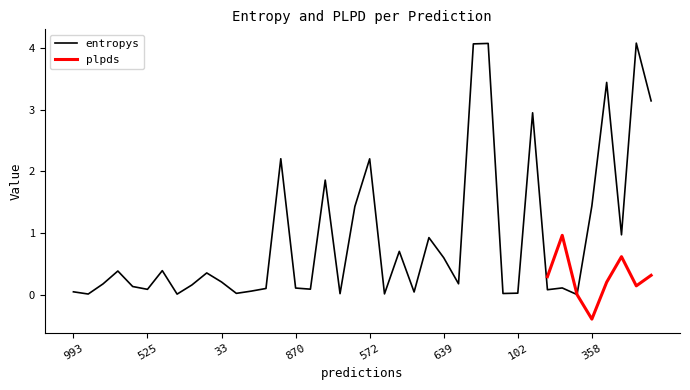

What is the highest value of the entropys series?

4.1